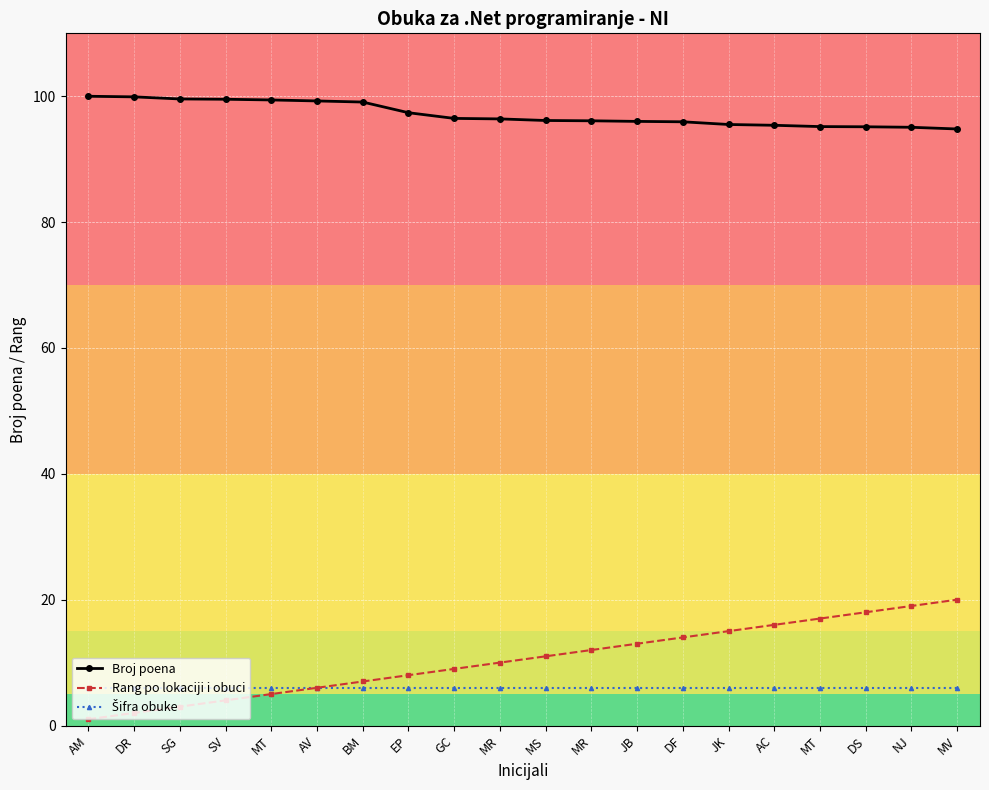

How many categories are shown in the chart?

20